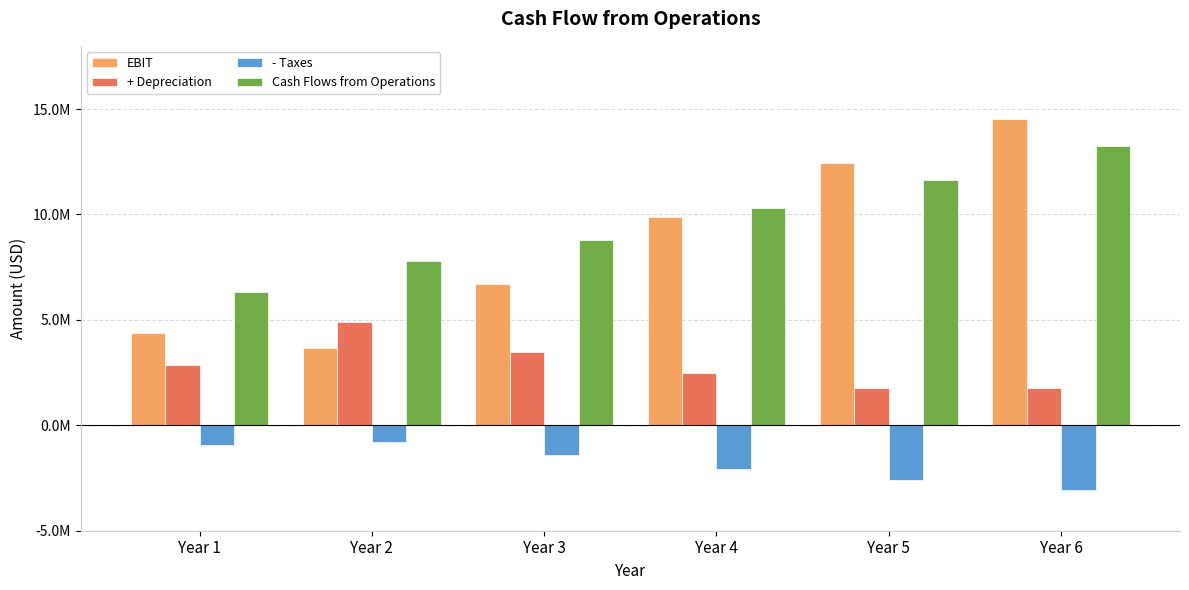

Is it true that Cash Flows from Operations equals 10308020.4 at Year 4?

True